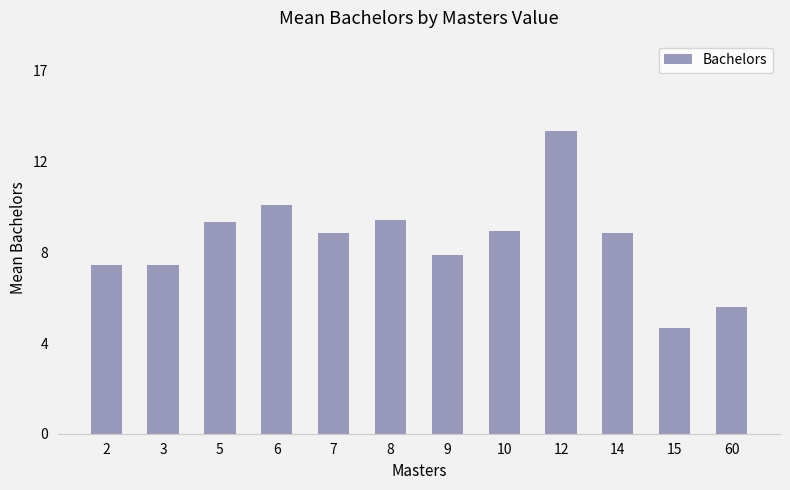

True or false: the data shows 16.6 at 10.

False